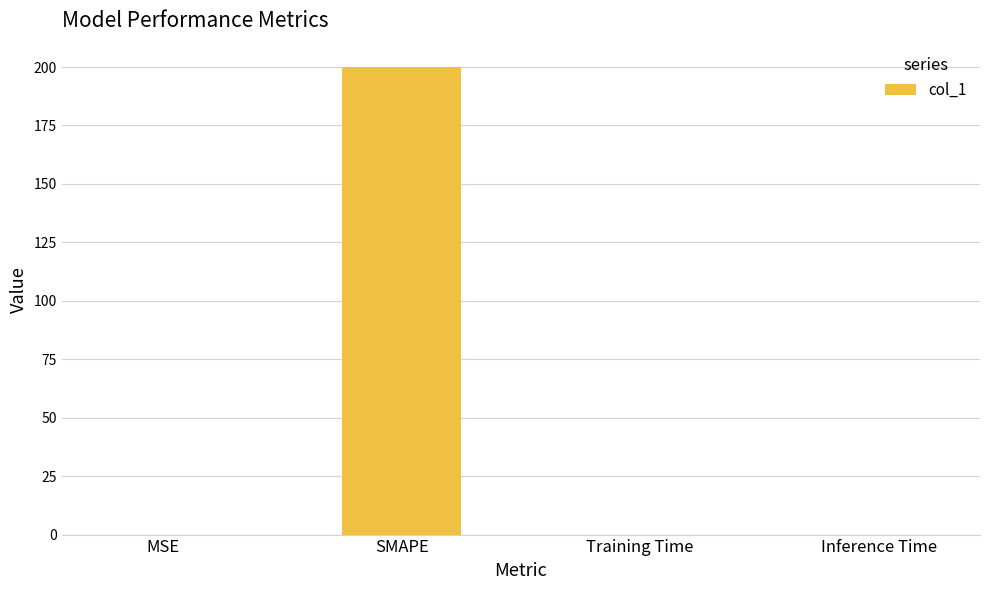

The chart shows a value of 0.0 at Inference Time. True or false?

True